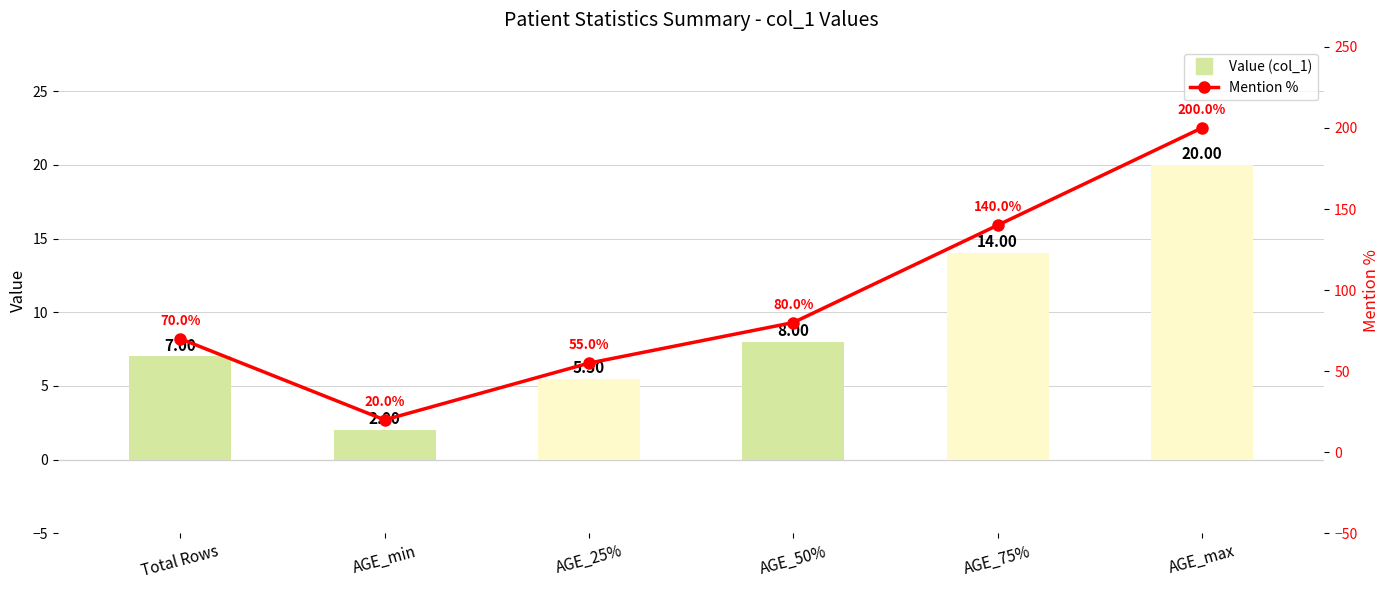

Reading left to right, extract all data points from this chart.

Value (col_1): 7.0	2.0	5.5	8.0	14.0	20.0
Mention %: 70.0	20.0	55.0	80.0	140.0	200.0